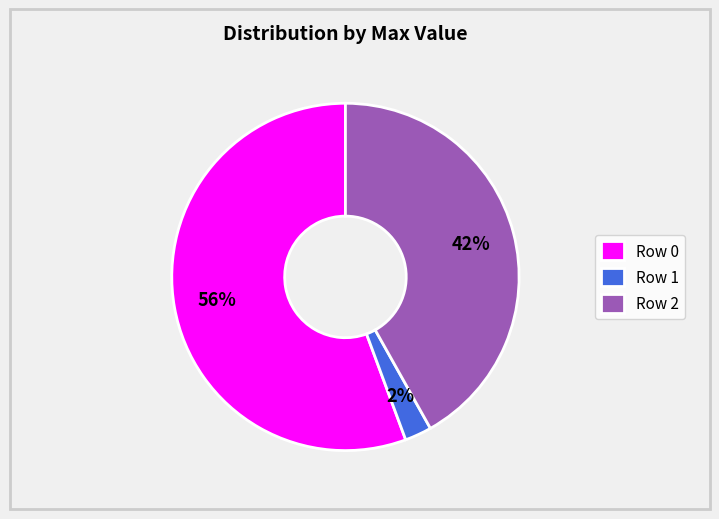

Which category has the smallest portion of the pie?

Row 1